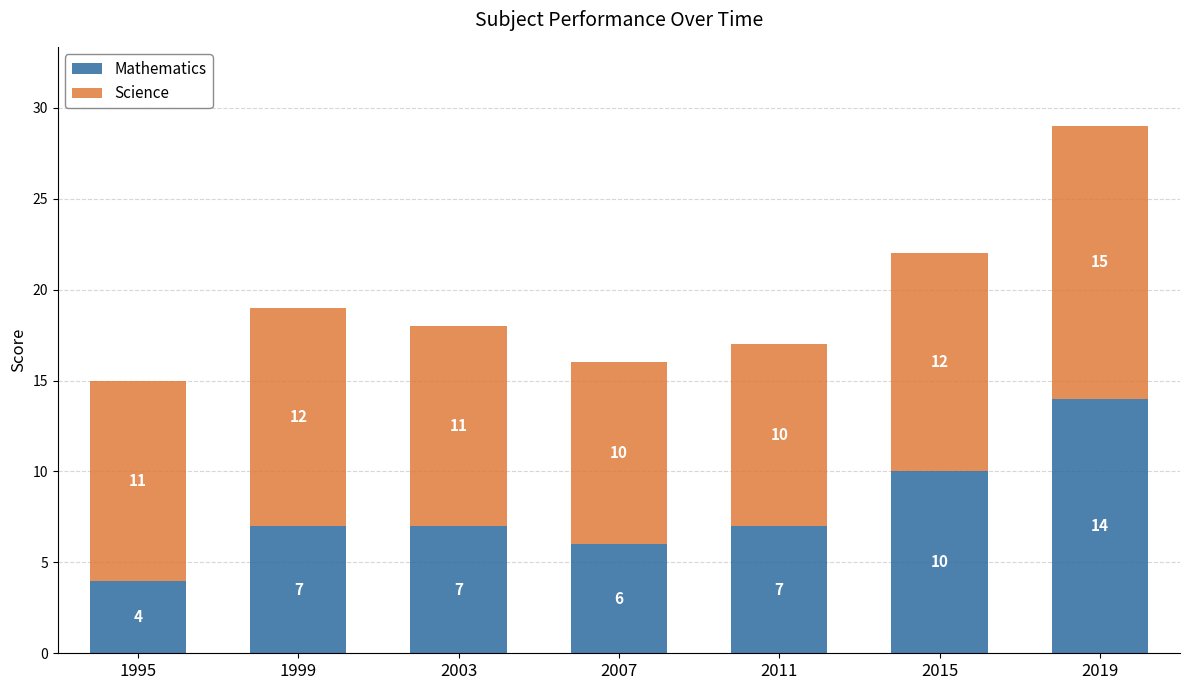

What is the maximum value for Mathematics?

14